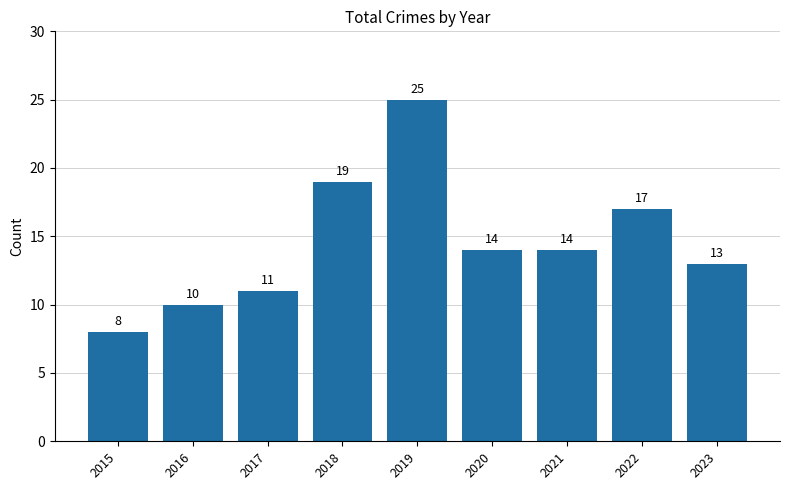

What is the difference between the values at 2023 and 2017?

2